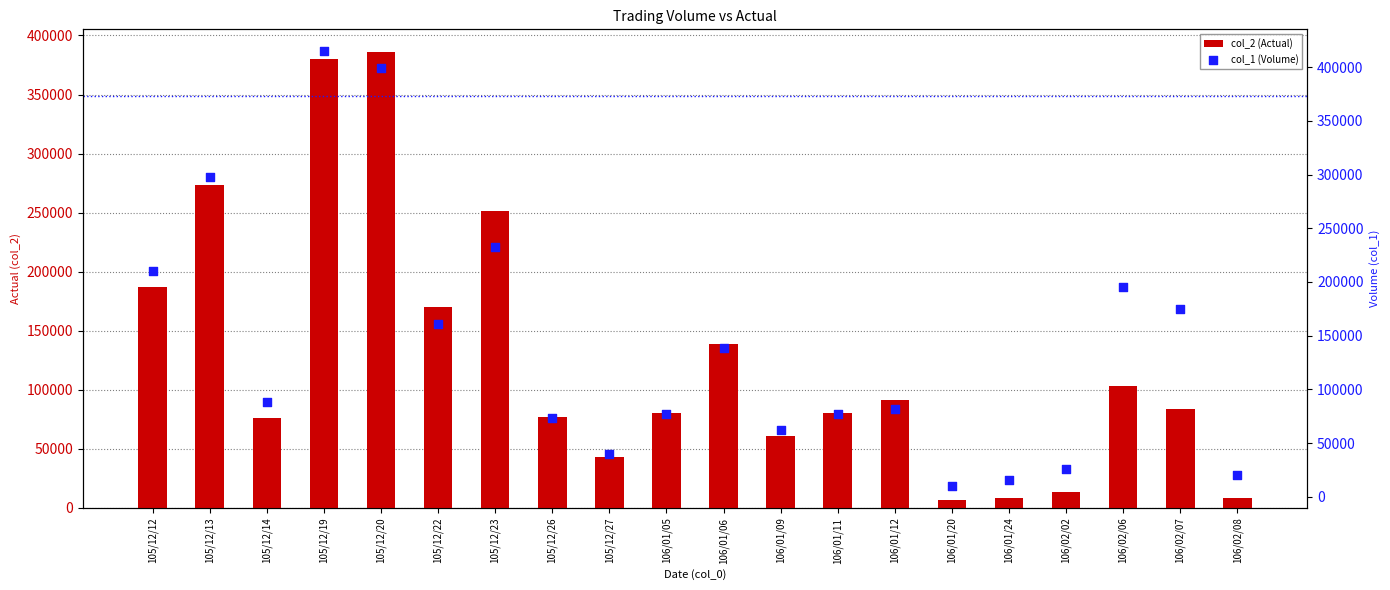

At which category is the sum across all series the highest?

105/12/19